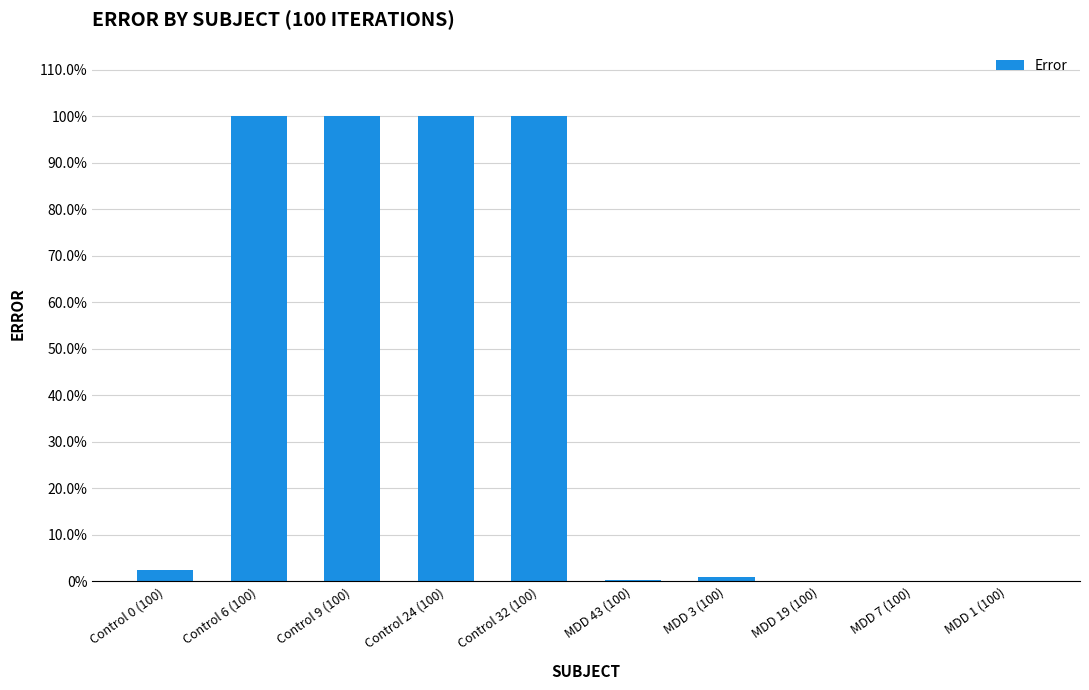

Reading right to left, list all the values displayed in this chart.

MDD 1 (100)=0.0	MDD 7 (100)=0.0	MDD 19 (100)=0.0	MDD 3 (100)=0.0	MDD 43 (100)=0.0	Control 32 (100)=1.0	Control 24 (100)=1.0	Control 9 (100)=1.0	Control 6 (100)=1.0	Control 0 (100)=0.0